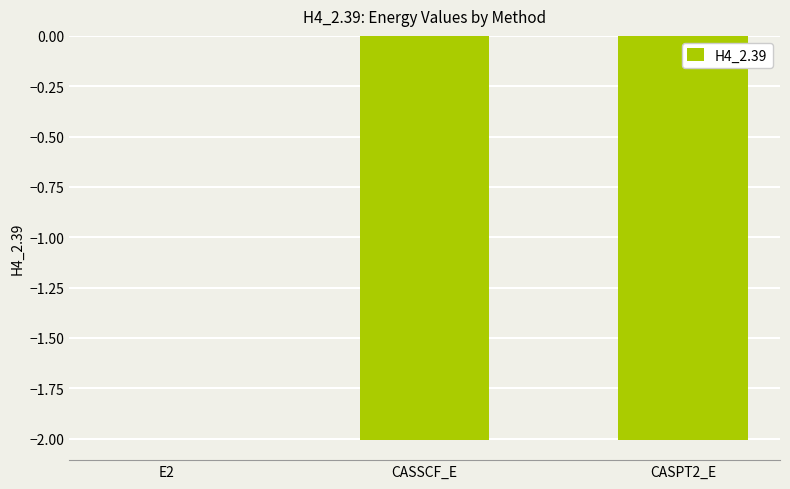

At which category does the chart reach its peak across all series?

E2